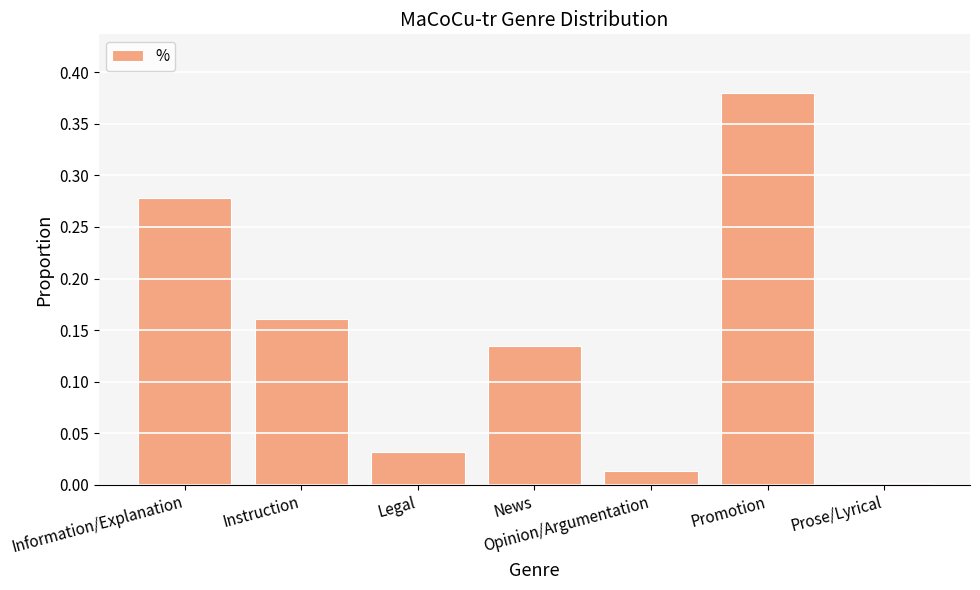

Is it true that the value at Instruction is 0.3?

False